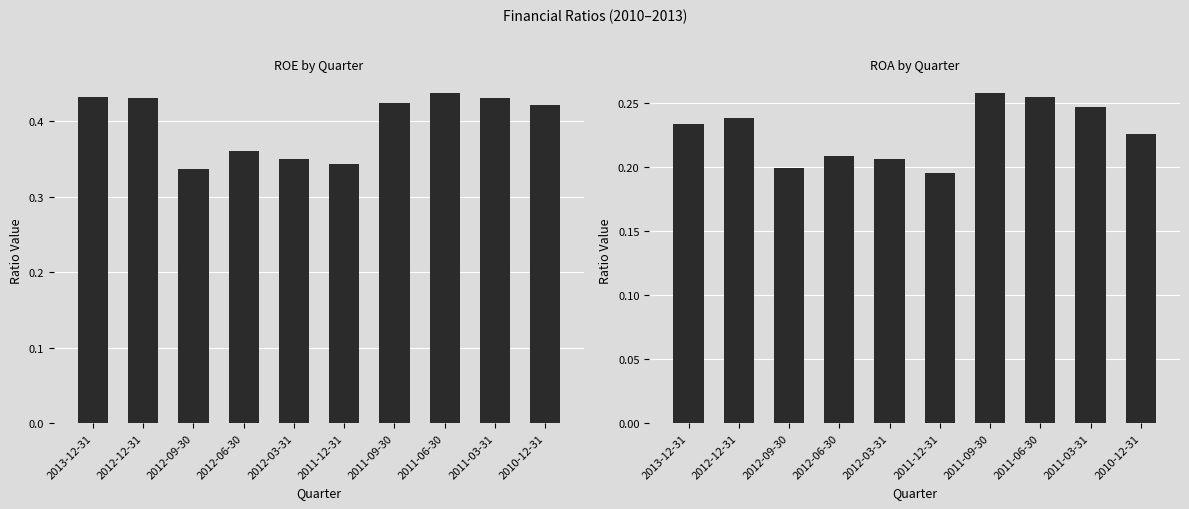

How many groups of bars are there?

10